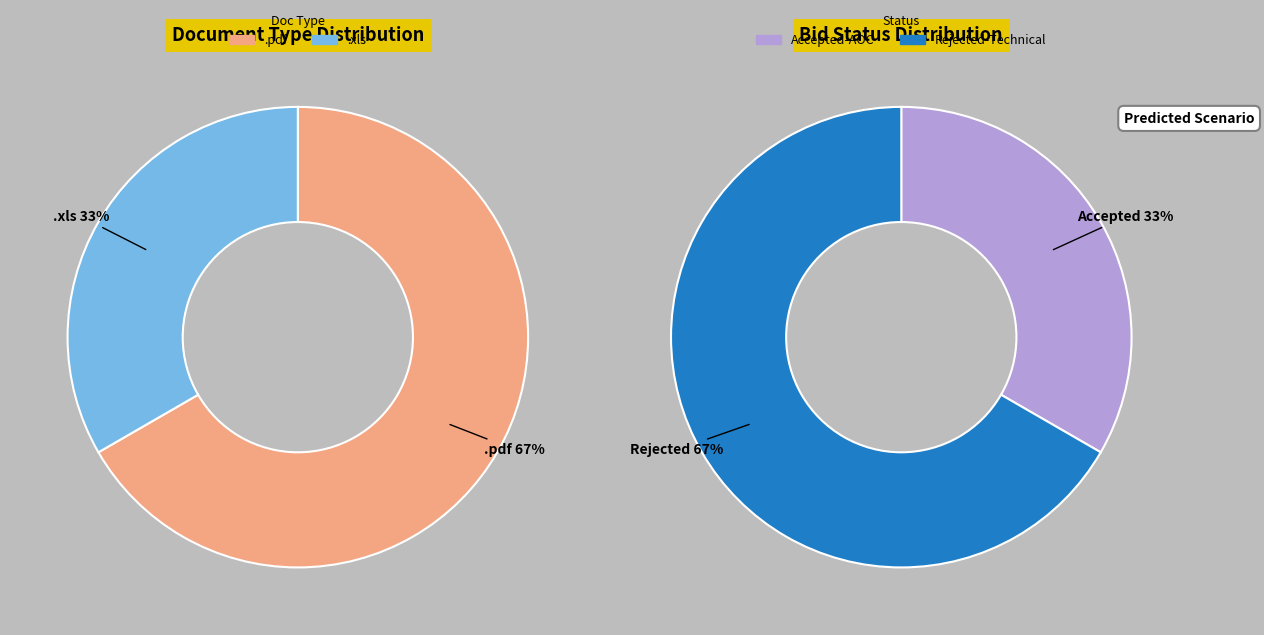

Approximately how many times larger is the value at BOQ (.xls) compared to Fee/PreQual/Technical/Finance (.pdf)?

0.5